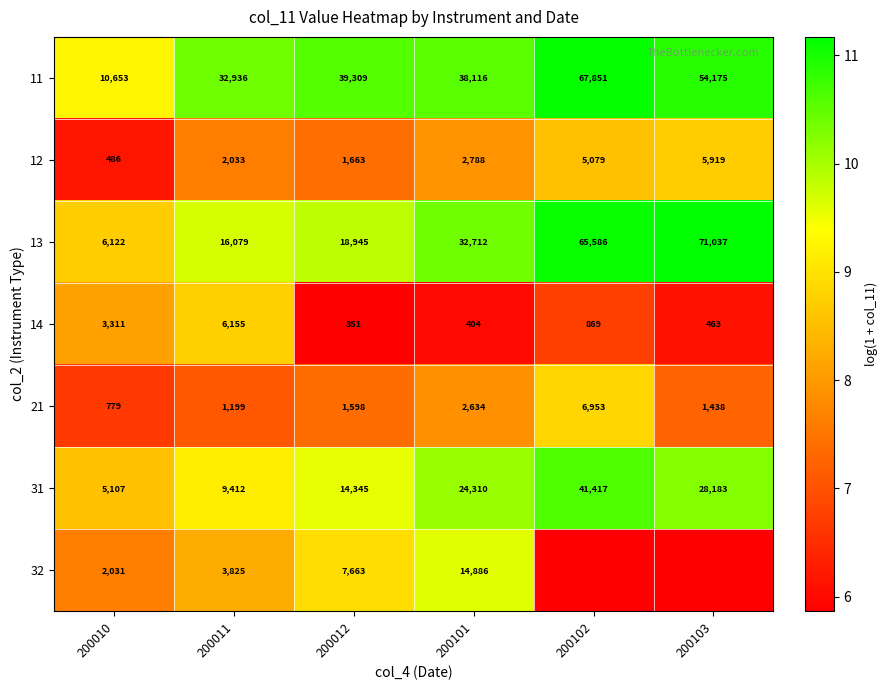

Count the number of categories in the chart.

6